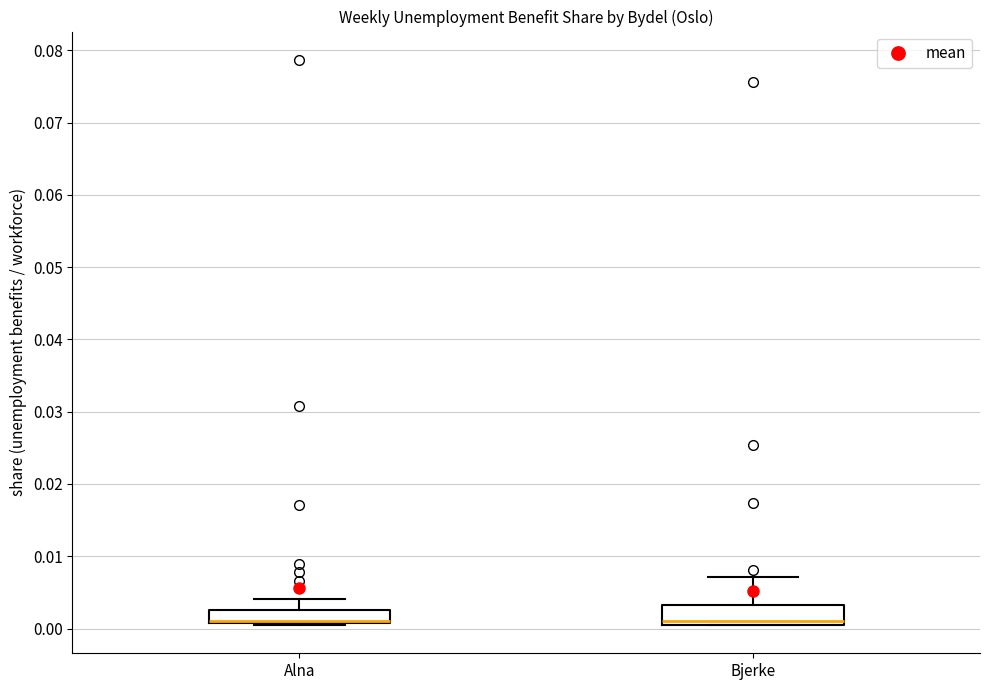

Where is the lower edge of the box for Bjerke on the y-axis? The values are not printed on the chart, so give them approximately, as read against the axis.

0.001